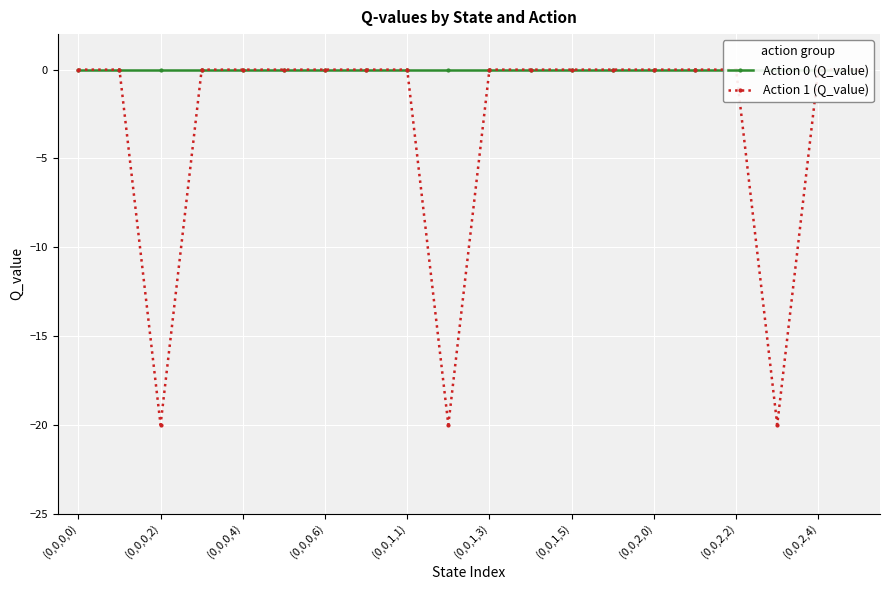

Is this an area chart (filled region under the line)?

No